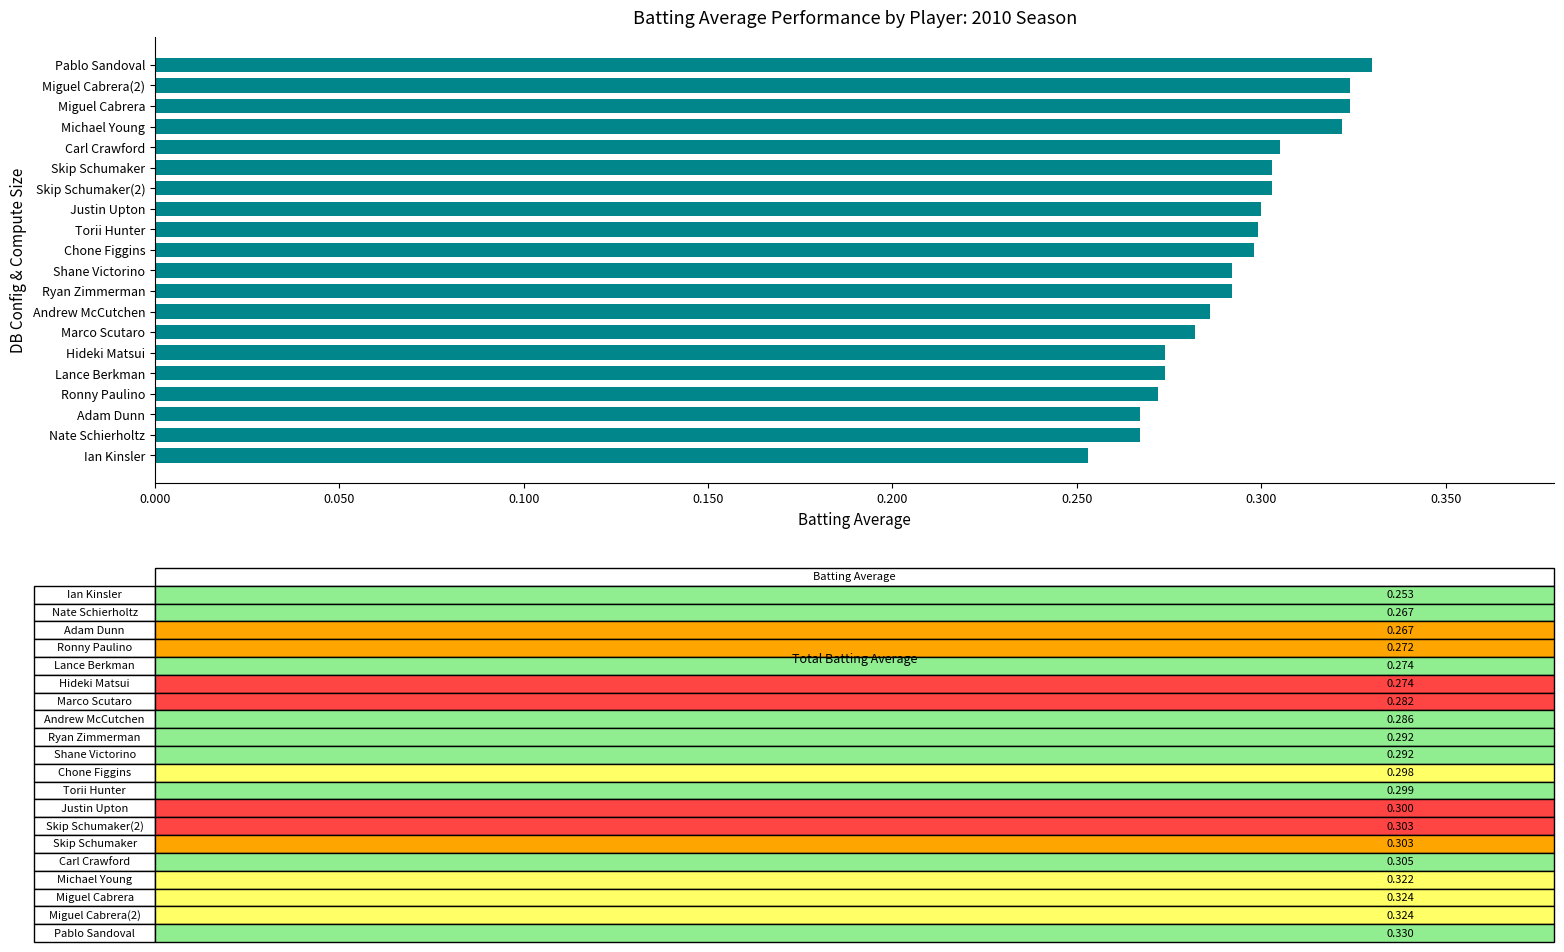

What is the difference between the second highest and second lowest values?

0.1